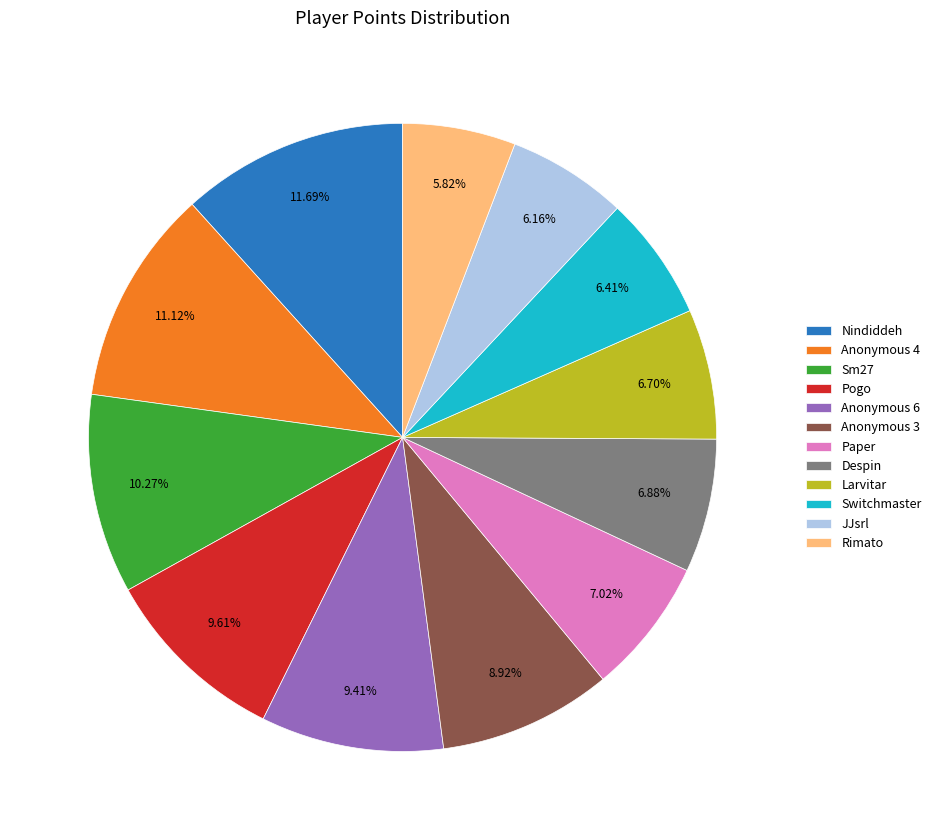

Does Despin represent more than half of the total?

No